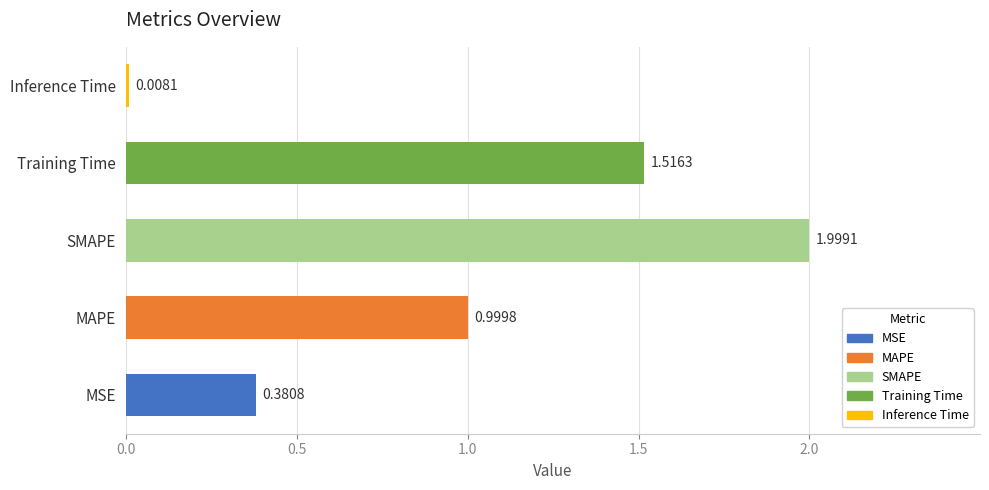

Between MSE and Inference Time, which is larger?

MSE